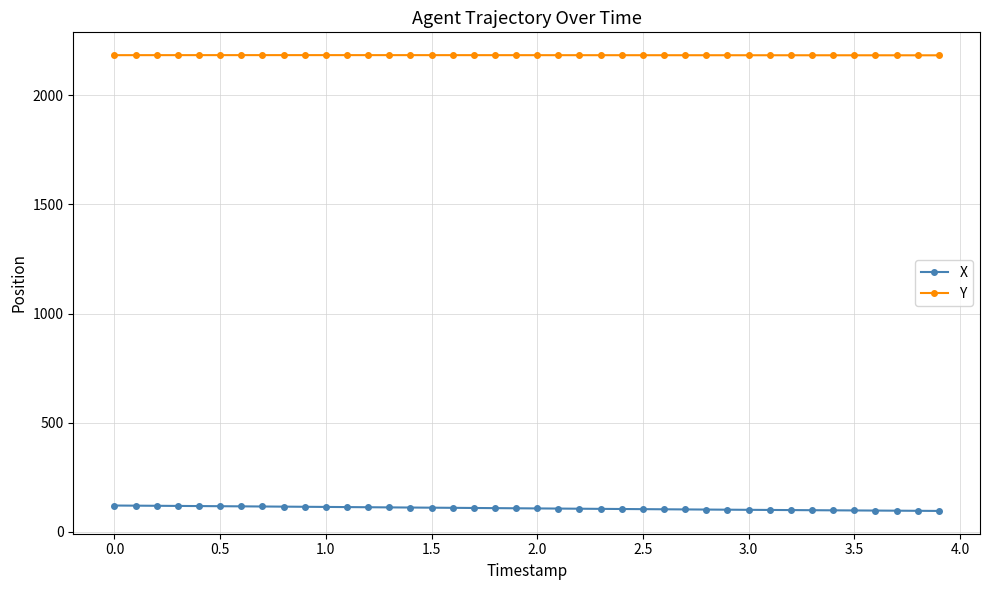

What is the average value of the Y series?

2184.0